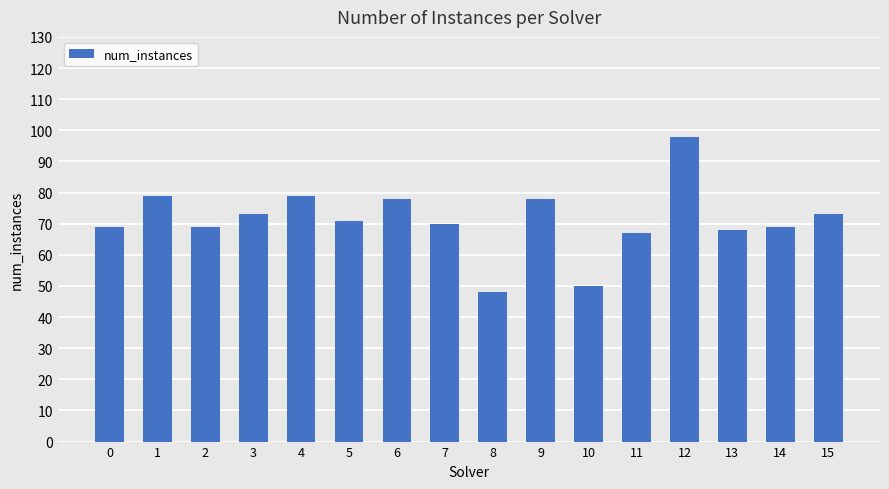

Where does the data first go above 71?

1